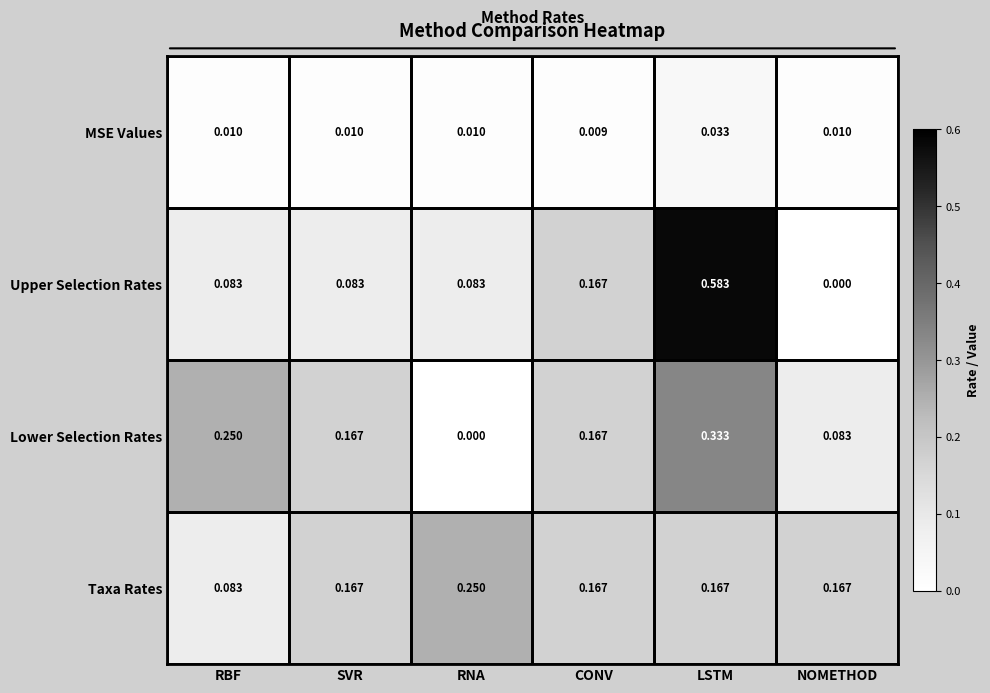

How many categories are shown in the chart?

6